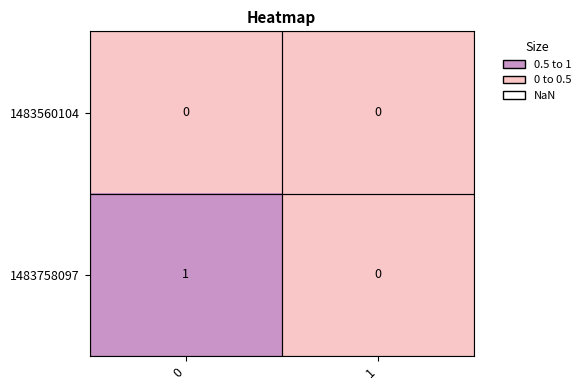

The 1483560104 series shows 0 at 1. True or false?

True